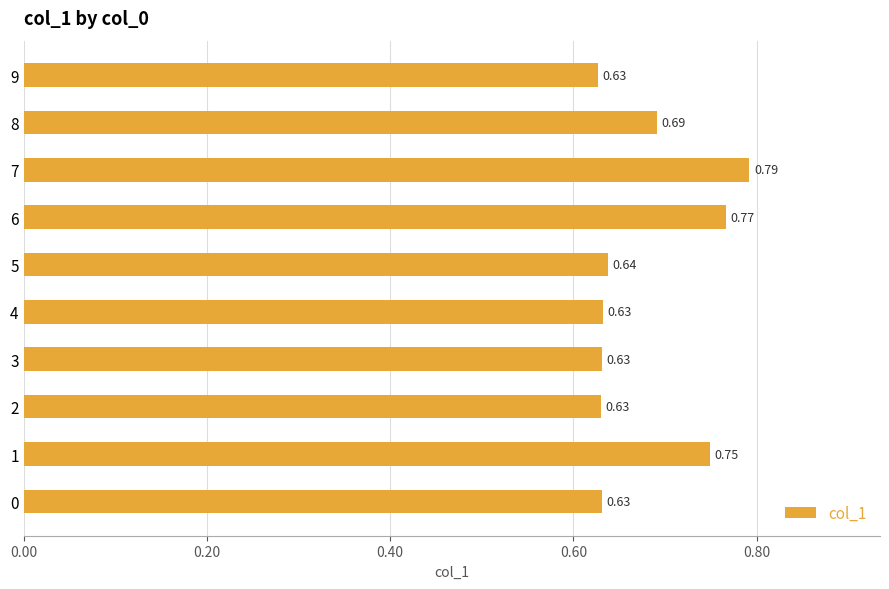

How many values are between 0 and 1?

10